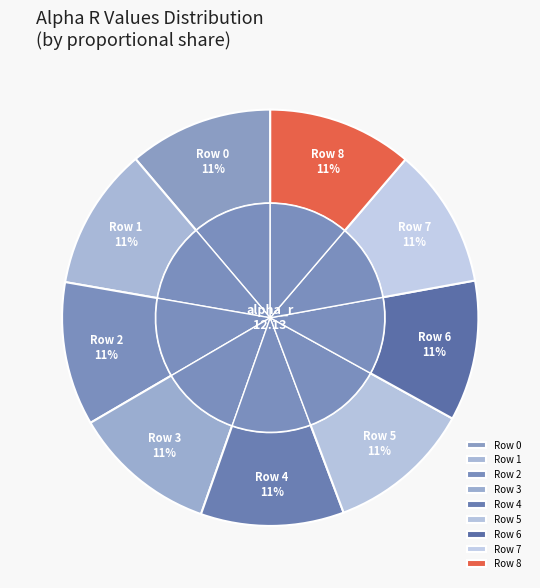

Is 1 the majority of the pie?

No